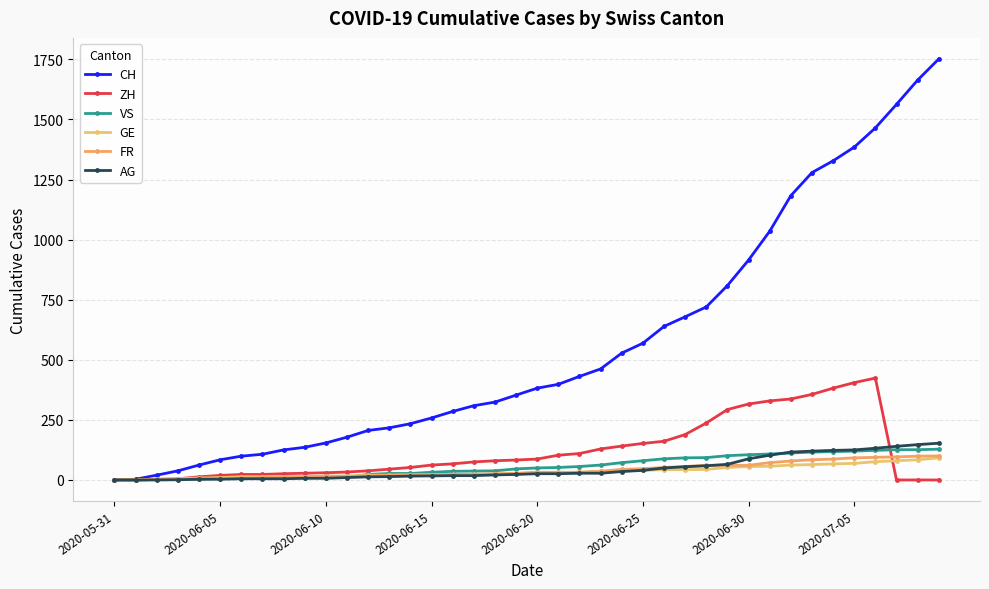

What is the greatest value displayed?

1752